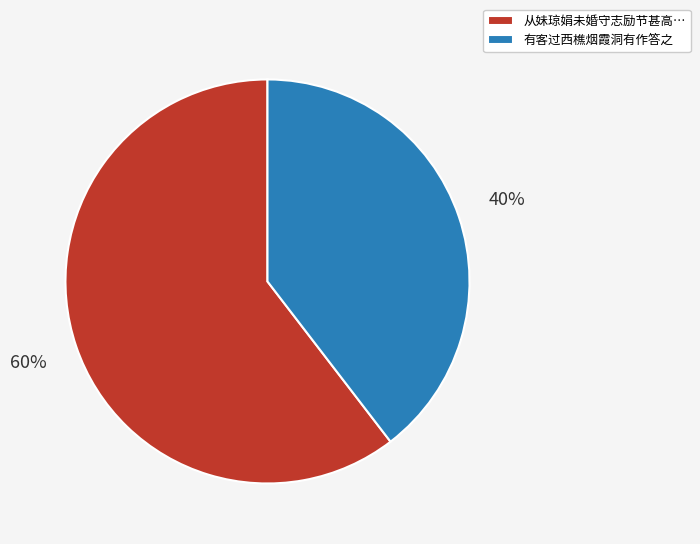

To the nearest percent, what portion does 有客过西樵烟霞洞有作答之 represent?

40%